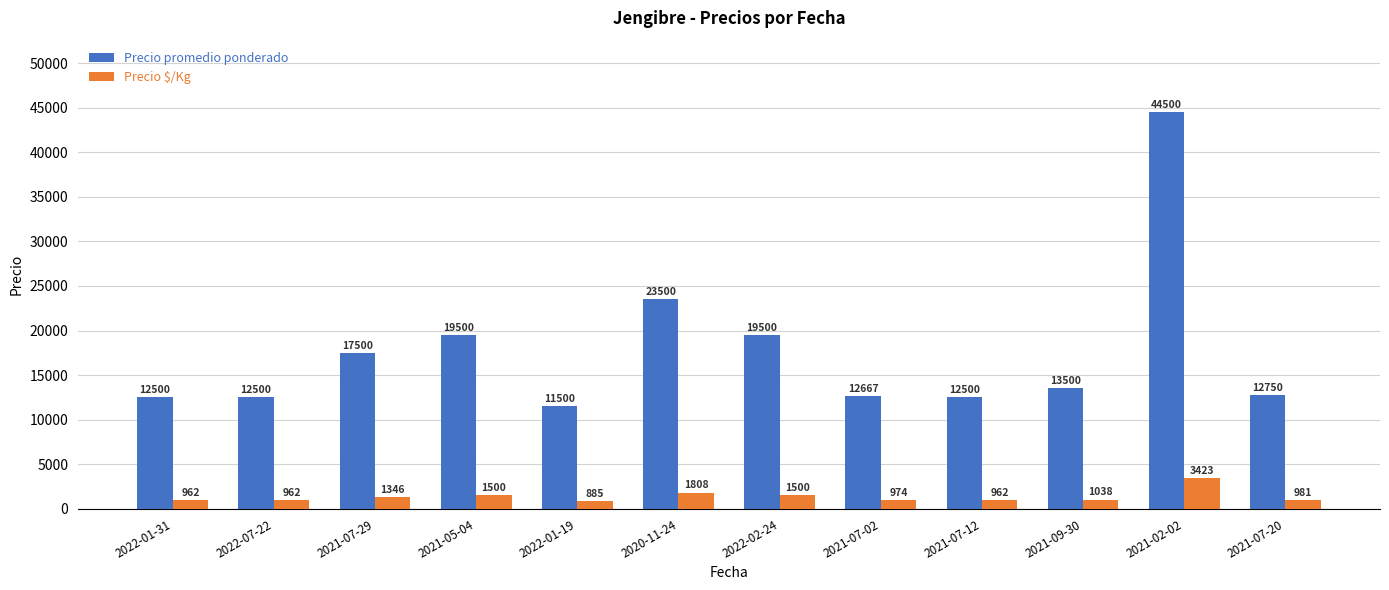

How many data points does each series have?

12